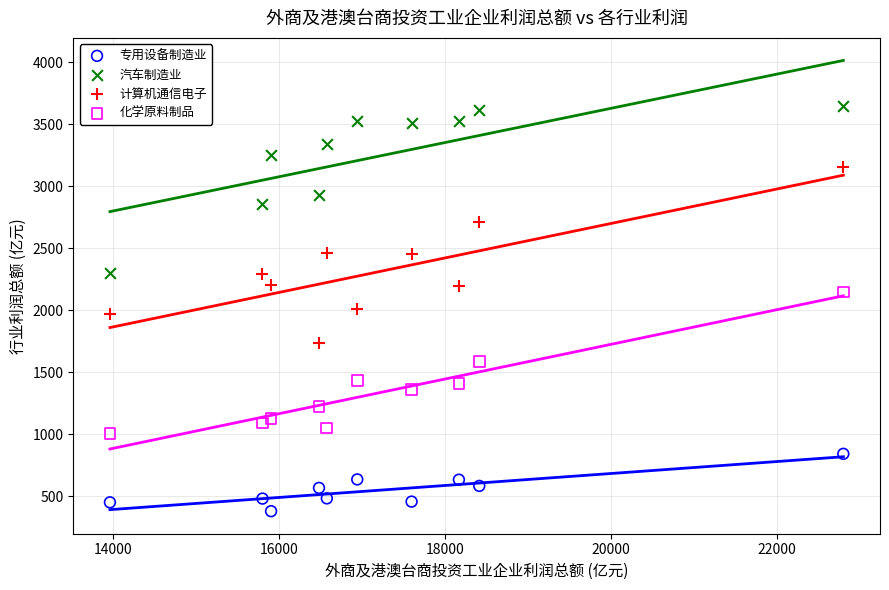

What are all the series names shown in the legend?

专用设备制造业, 汽车制造业, 计算机通信电子, 化学原料制品